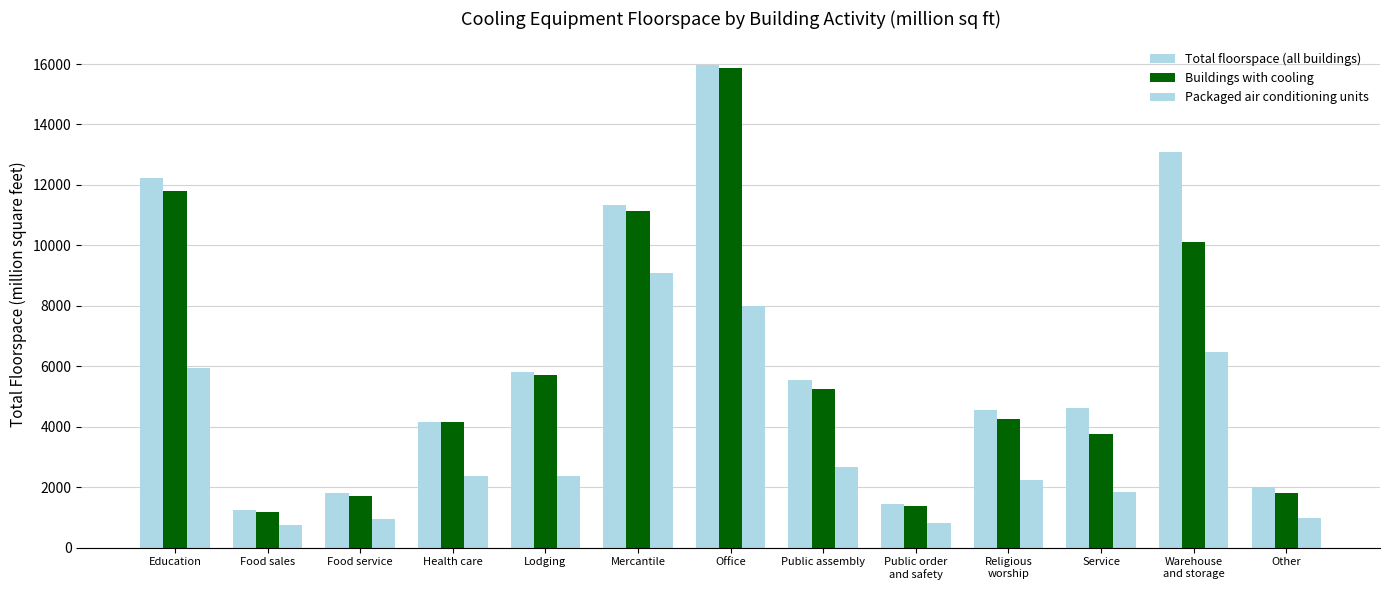

Is it true that Total floorspace (all buildings) equals 11330 at Mercantile?

True